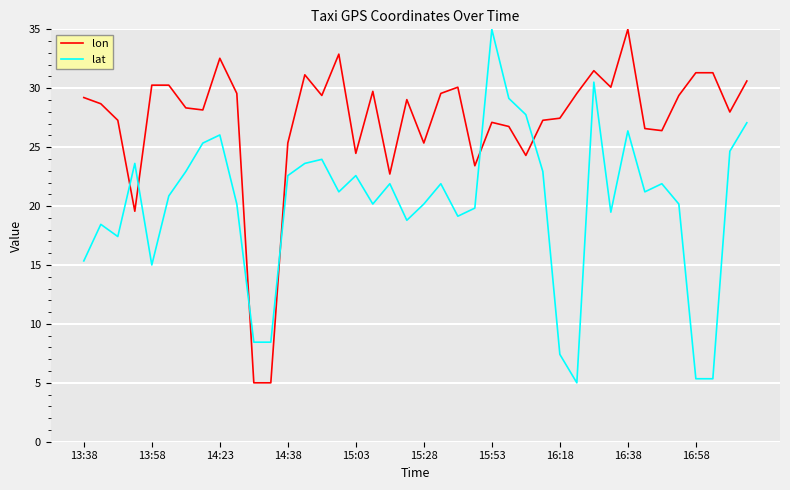

What is the smallest value displayed?

5.0